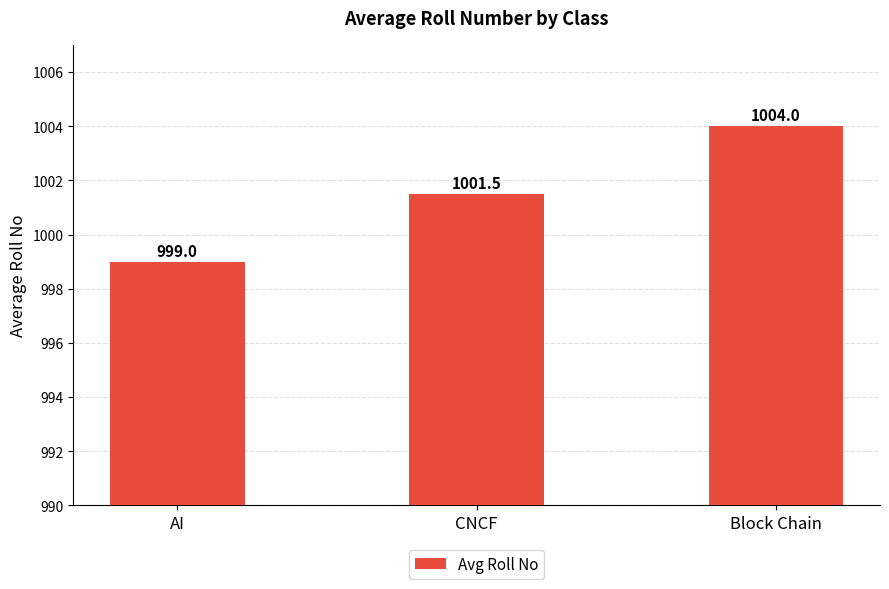

What is the minimum value shown in the chart?

999.0